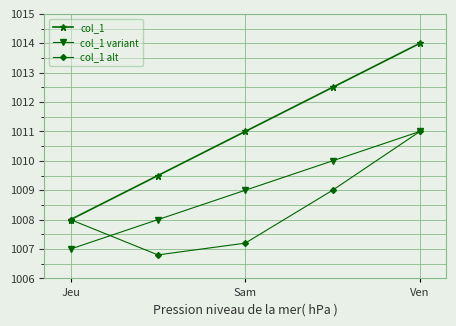

Which series has the widest spread of values?

col_1